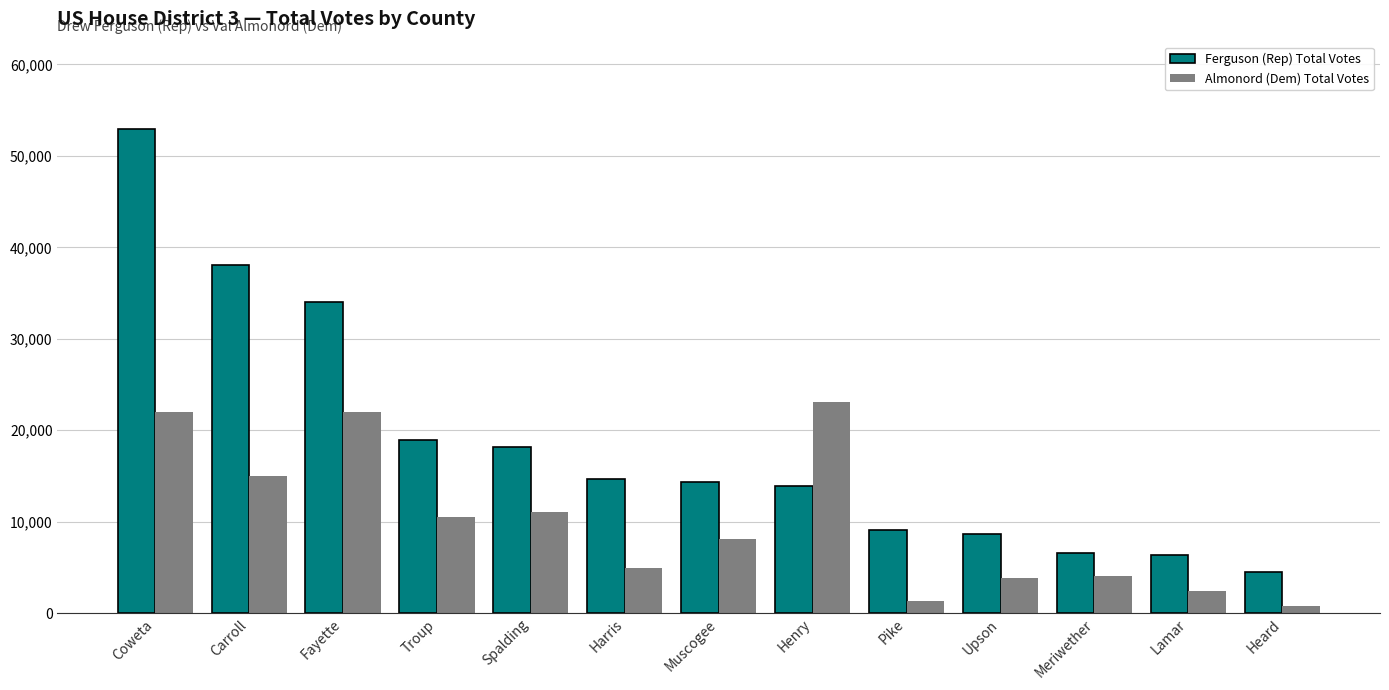

What is the difference between the Almonord (Dem) Total Votes values at Muscogee and Fayette?

13893